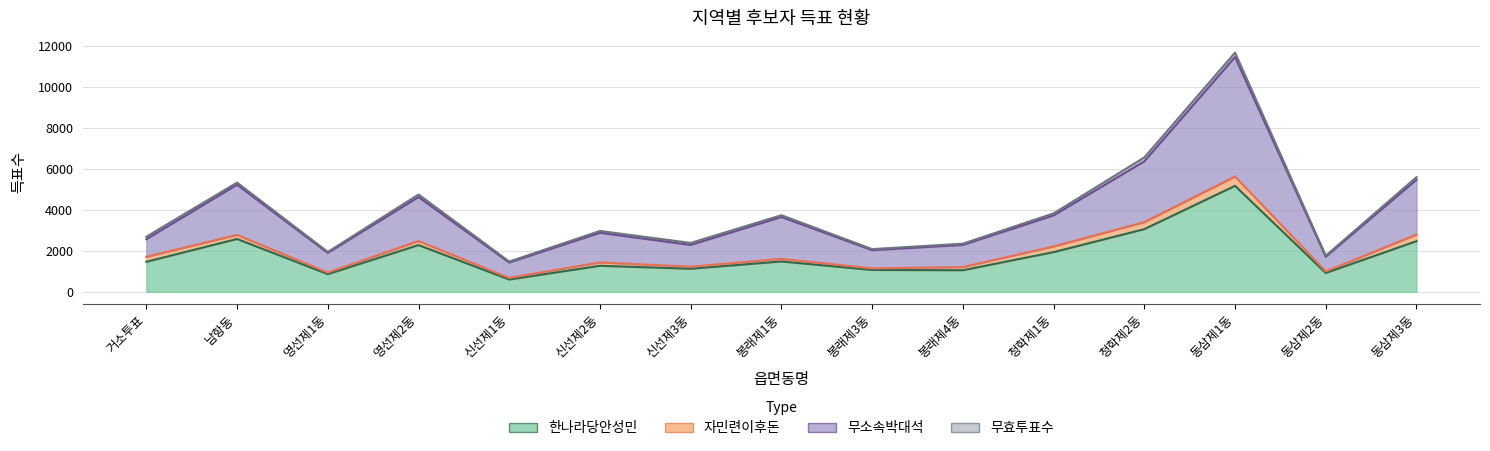

In 한나라당안성민, how many points are lower than both neighbors (excluding endpoints)?

5